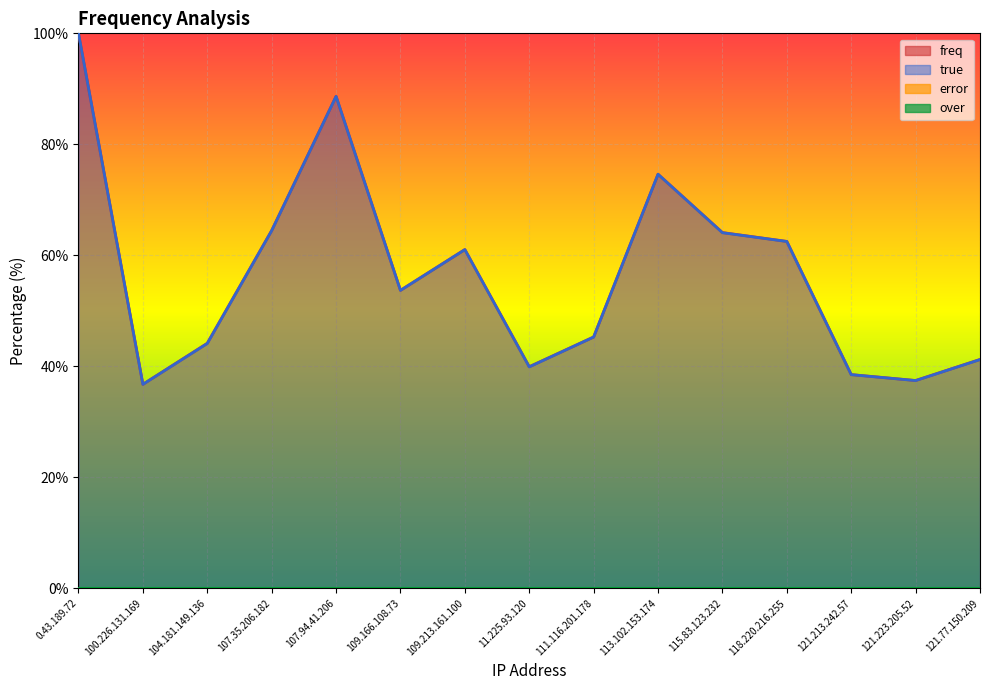

How many series are shown in this chart?

4